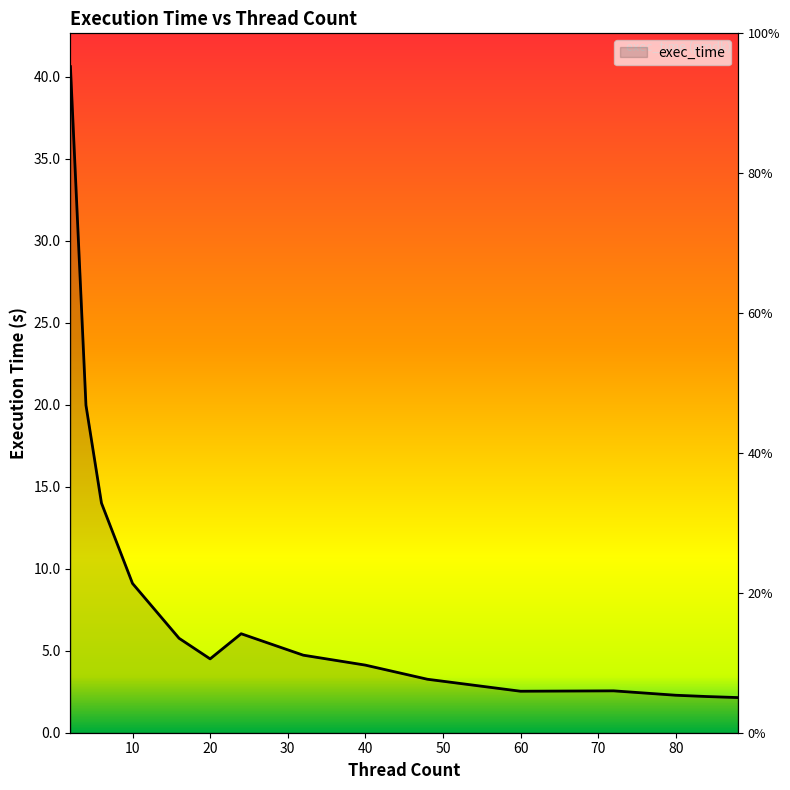

Rank the categories by value from lowest to highest.

88, 84, 80, 60, 72, 48, 40, 20, 32, 16, 24, 10, 6, 4, 2